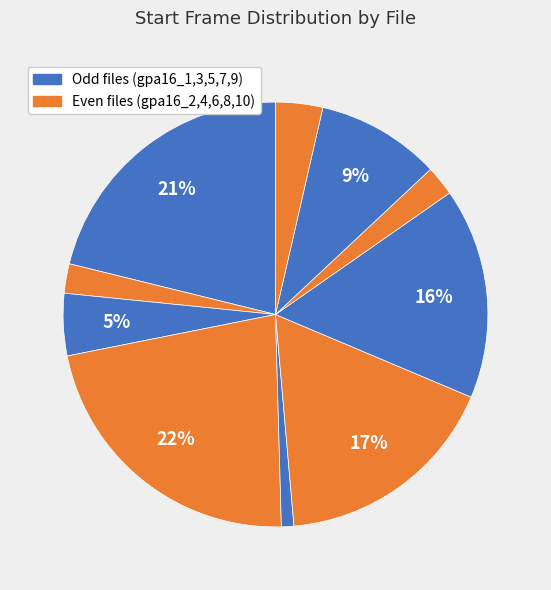

To the nearest percent, what is the average slice percentage?

10%